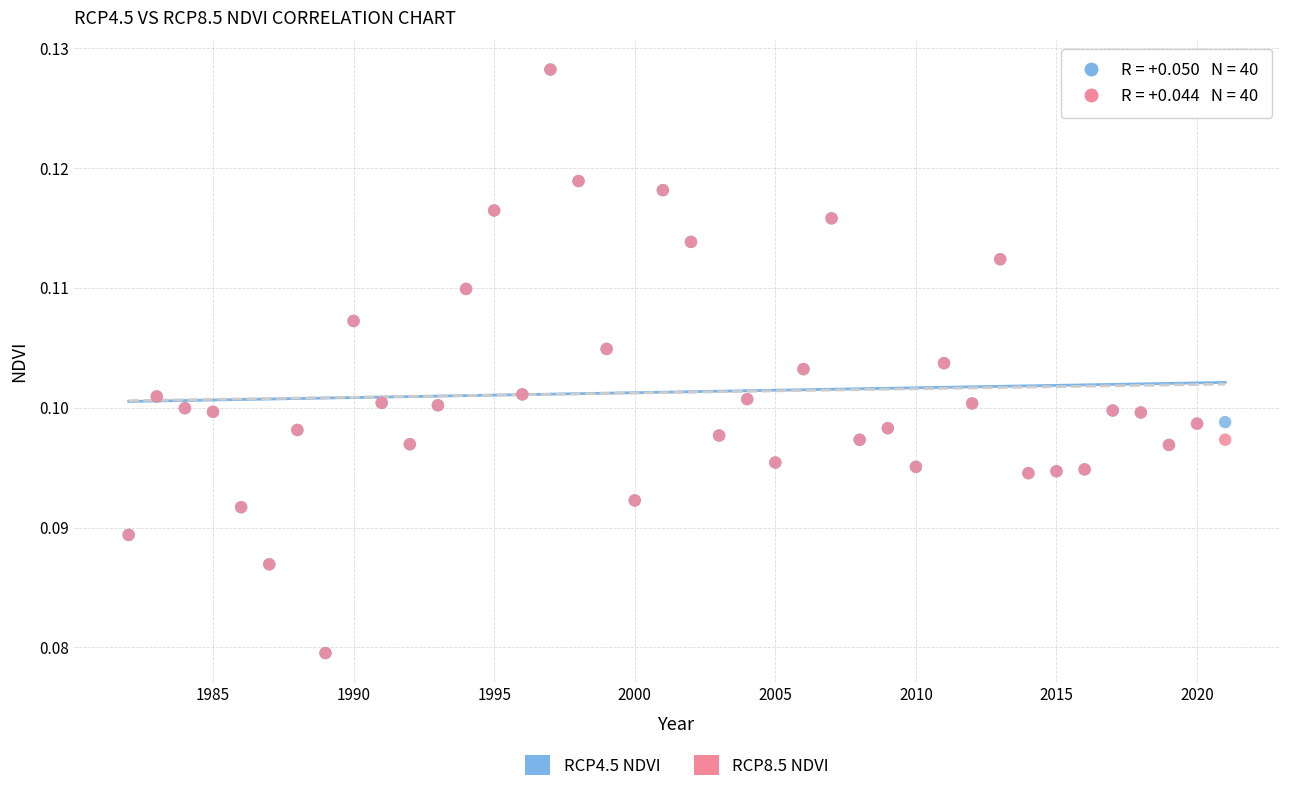

What are all the series names shown in the legend?

RCP4.5 NDVI, RCP8.5 NDVI